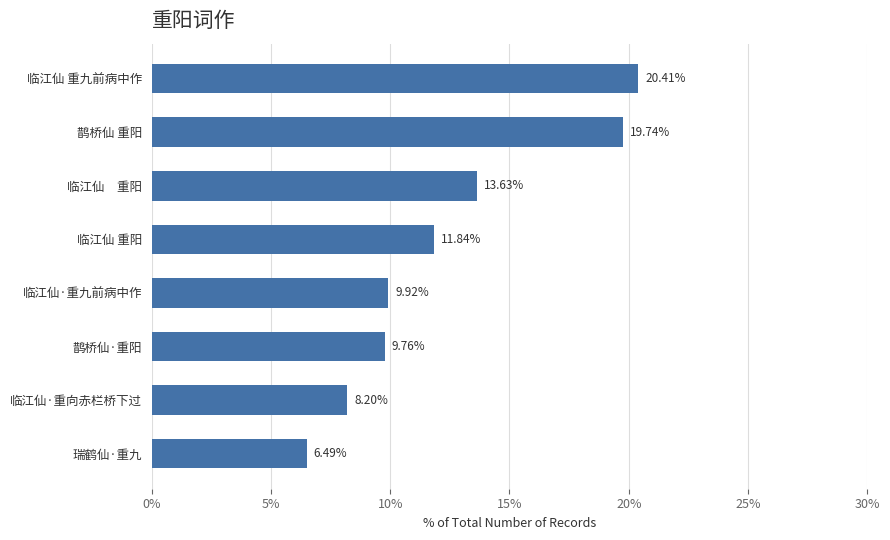

How many data points are less than 11?

4